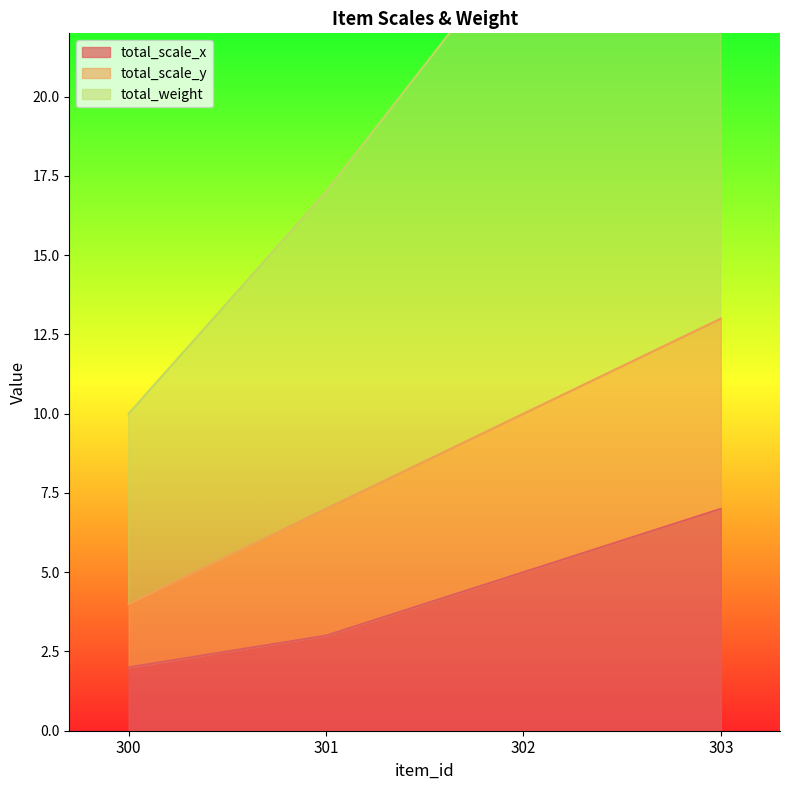

True or false: total_weight has a value of 3 at 300.

False